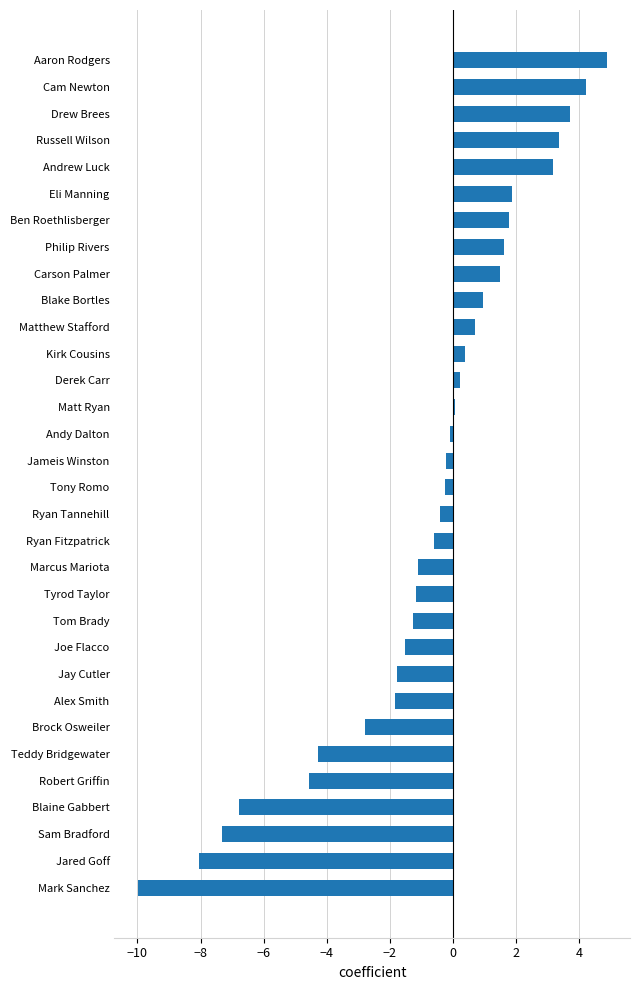

Does the chart contain any negative values?

Yes